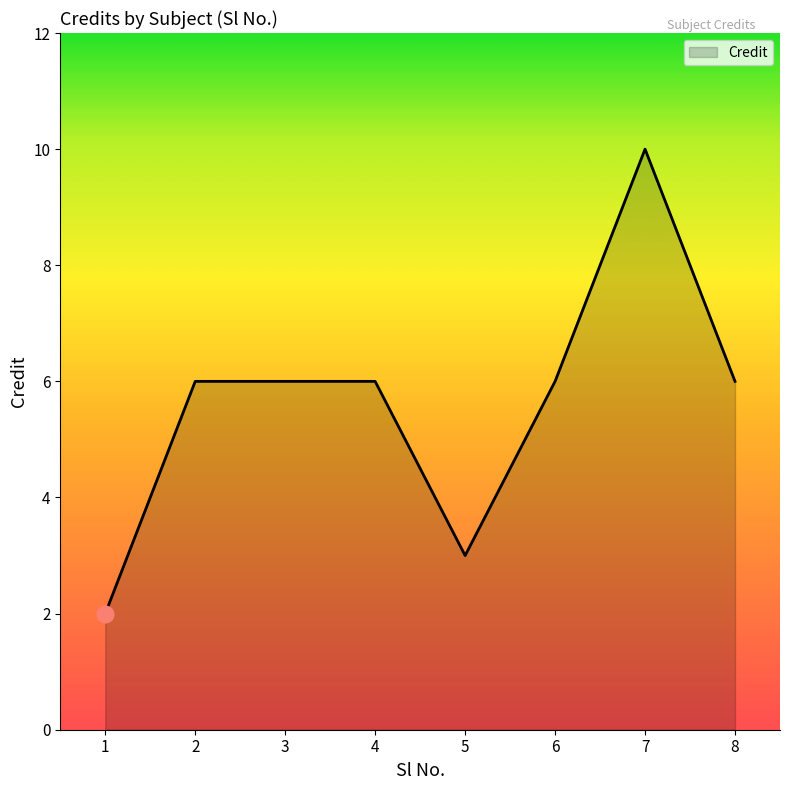

Reading left to right, what are all the values shown in this chart?

1=2	2=6	3=6	4=6	5=3	6=6	7=10	8=6